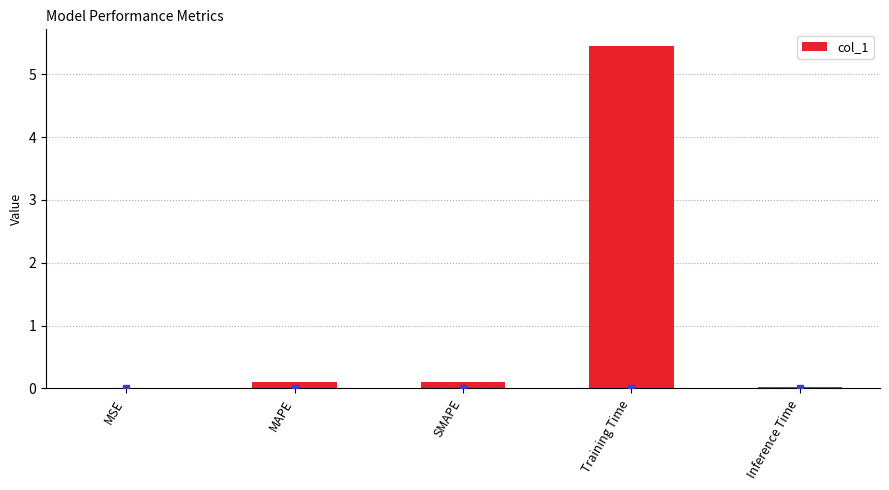

What is the maximum value shown in the chart?

5.4